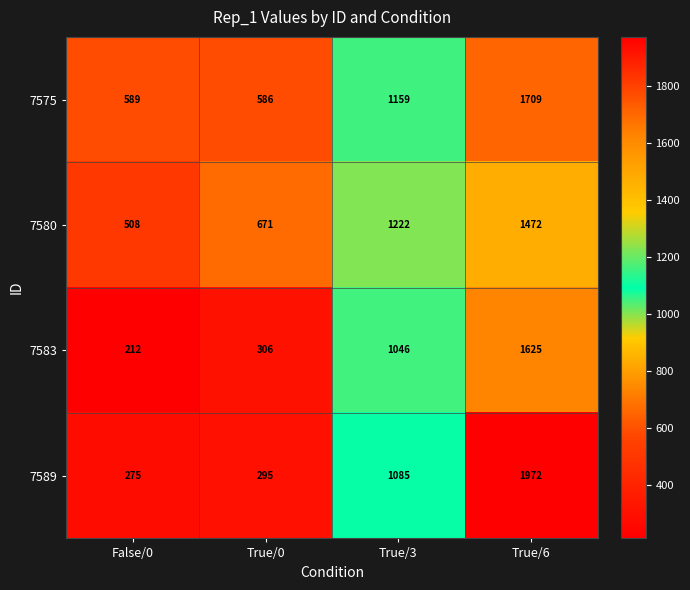

How many series are shown in this chart?

4